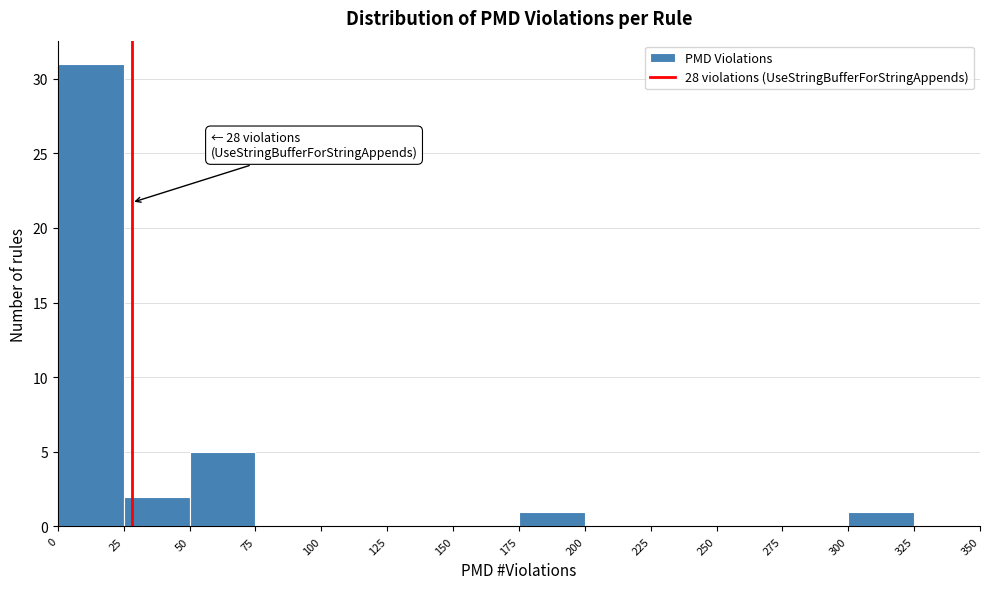

Which range on the x-axis has the tallest bar?

0 to 25